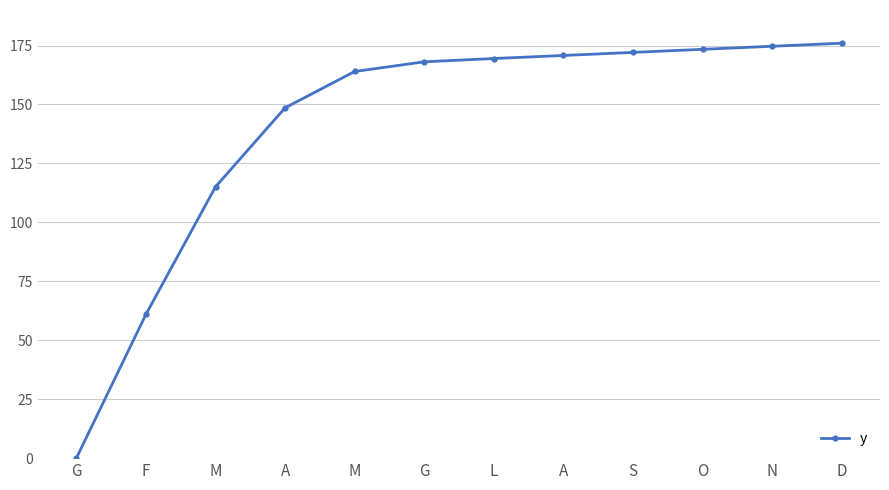

How many positive values are there?

11